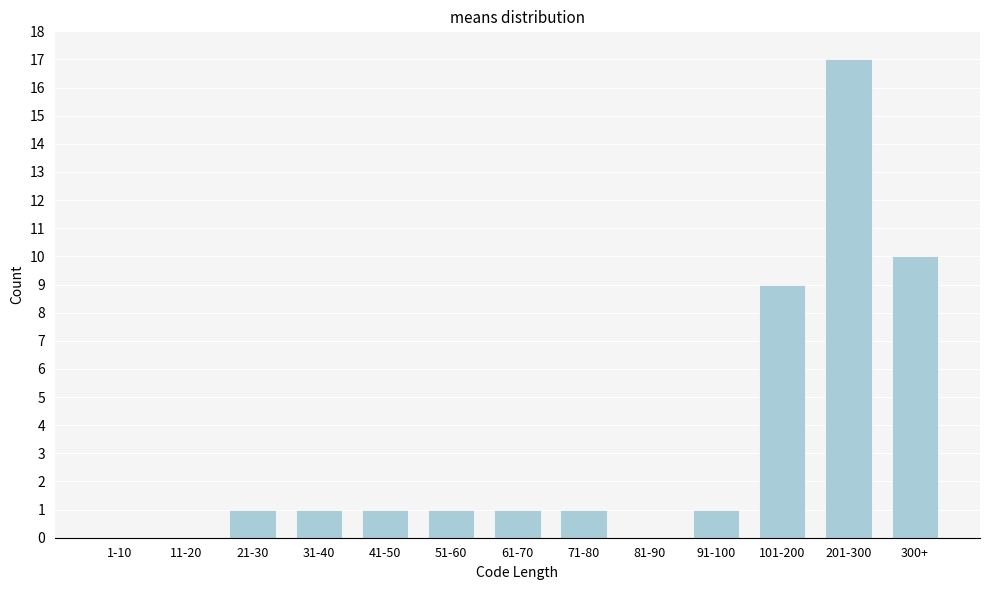

Reading right to left, what are all the values shown in this chart?

300+=10	201-300=17	101-200=9	91-100=1	81-90=0	71-80=1	61-70=1	51-60=1	41-50=1	31-40=1	21-30=1	11-20=0	1-10=0